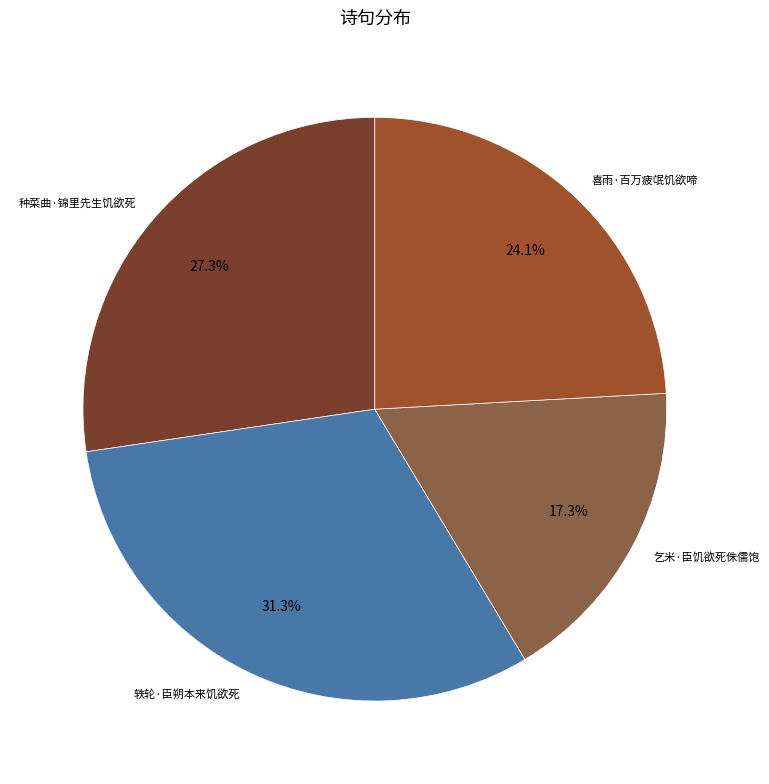

True or false: 喜雨·百万疲氓饥欲啼 accounts for 33% of the total.

False